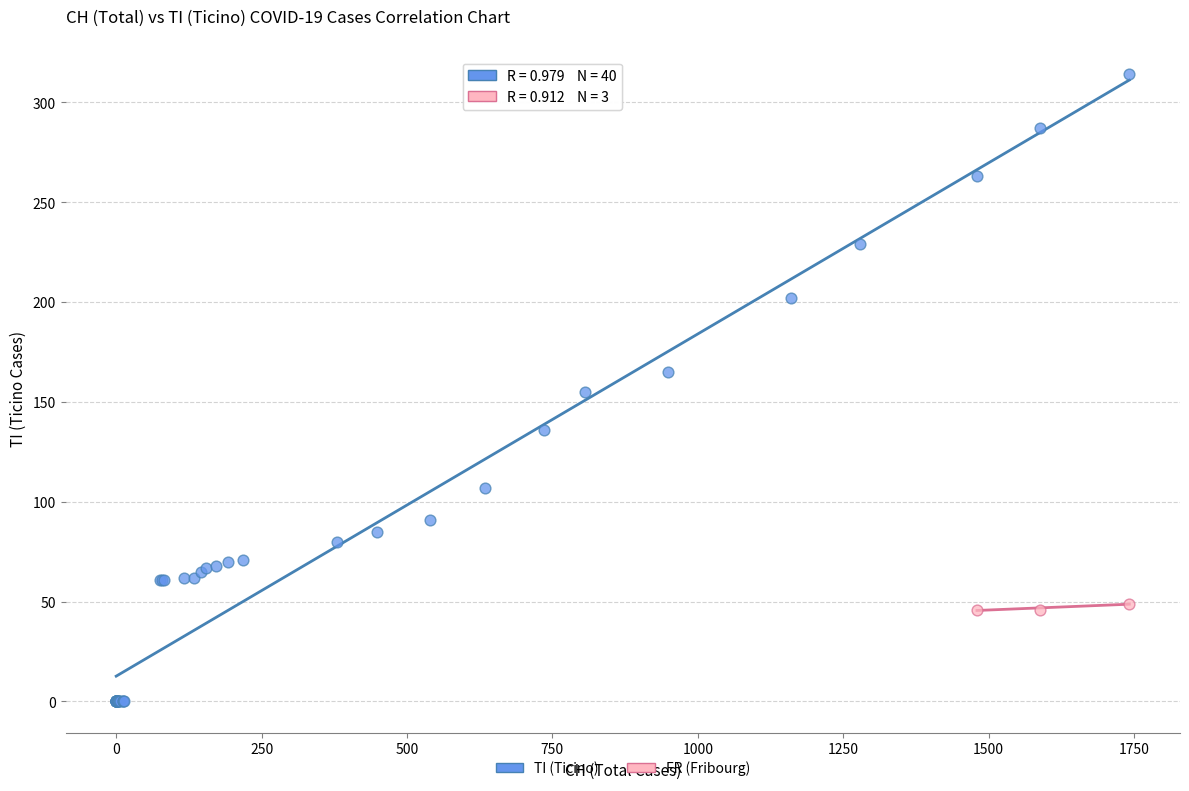

Which series contains the lowest Y value?

TI (Ticino)